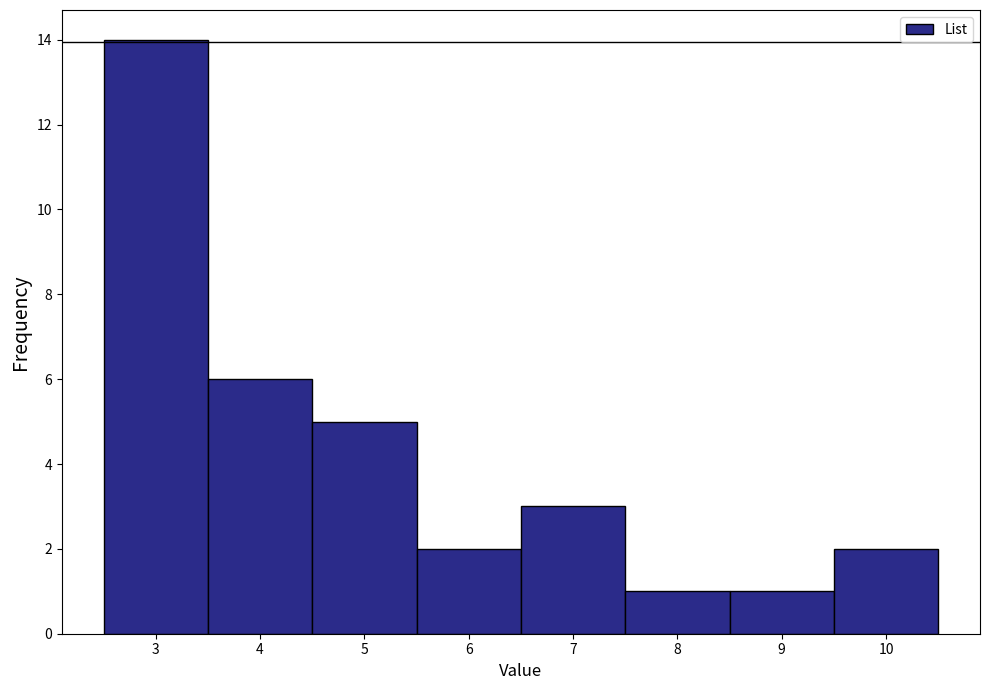

How tall is the bar that spans 3.5 to 4.5 on the x-axis? The values are not printed on the chart, so give them approximately, as read against the axis.

6